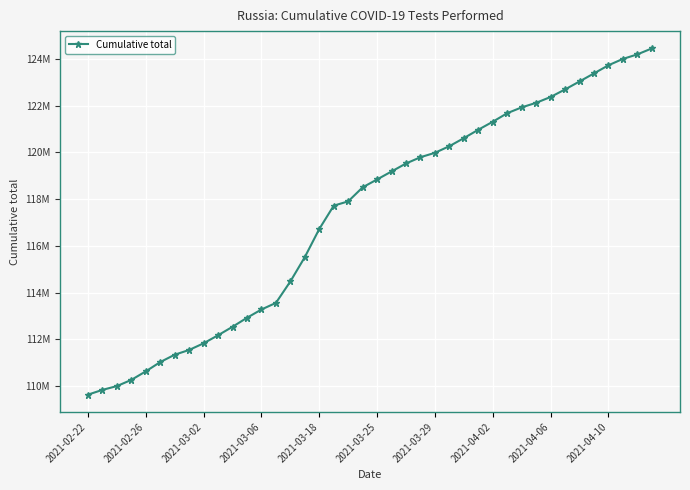

Reading left to right, what are all the values shown in this chart?

109638248	109840880	110003684	110269212	110633905	111031516	111345909	111549429	111834548	112178475	112540771	112926024	113280229	113562188	114480349	115522470	116724405	117721946	117905744	118505850	118843545	119185000	119526365	119794094	119982827	120266950	120610353	120969620	121311857	121677090	121926523	122121041	122370724	122693829	123034356	123379201	123726856	123999037	124192412	124447762